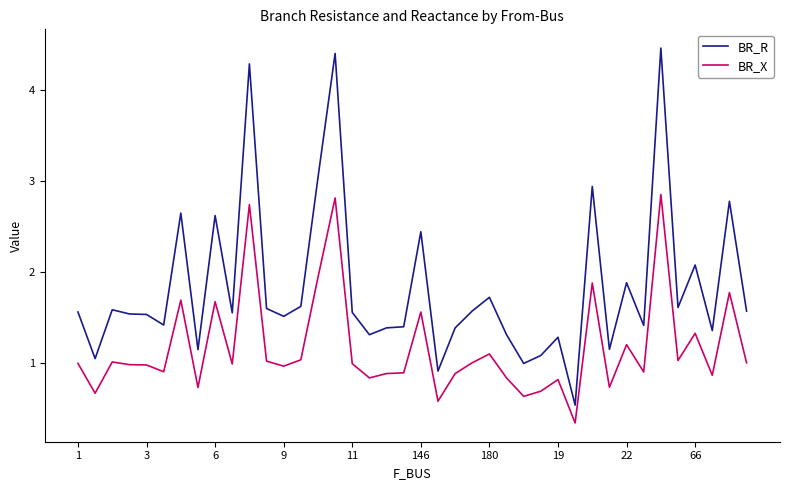

Which series has the largest range (max minus min)?

BR_R